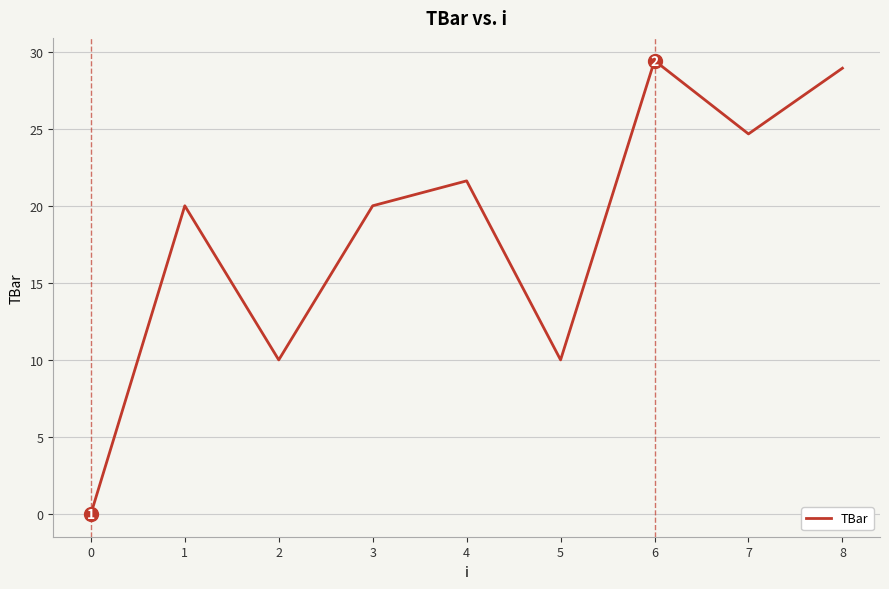

What is the sum of the values at 2 and 6?

39.4